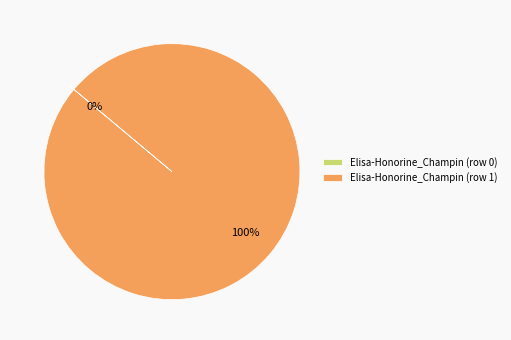

To the nearest percent, what is the average slice percentage?

50%